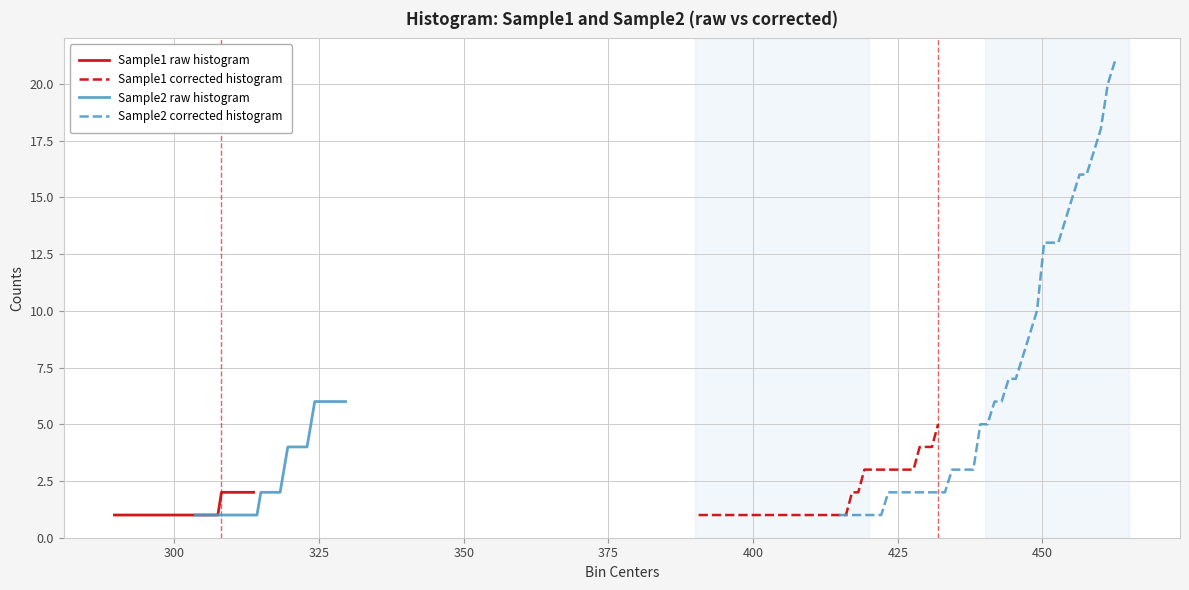

True or false: Sample1 raw histogram and Sample2 raw histogram intersect in this chart.

False